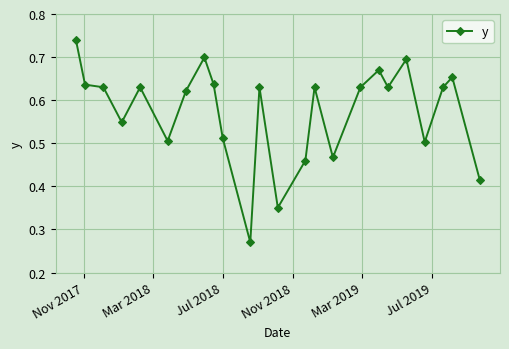

How many values are between 0 and 1?

24